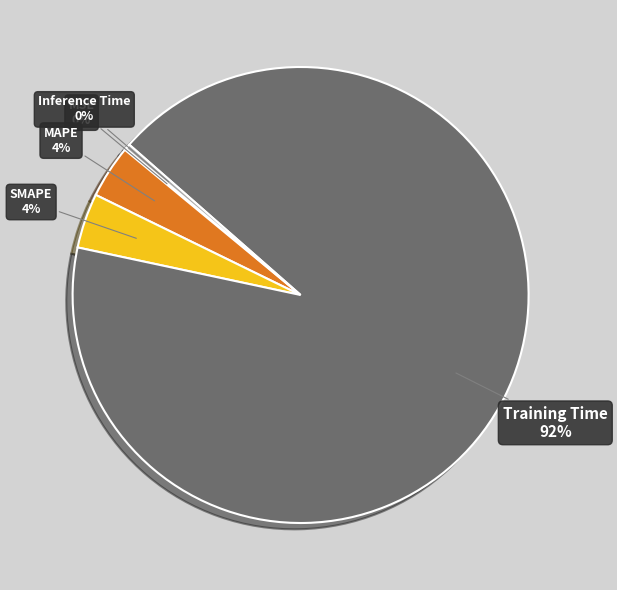

The SMAPE slice represents 4% of the pie. True or false?

True